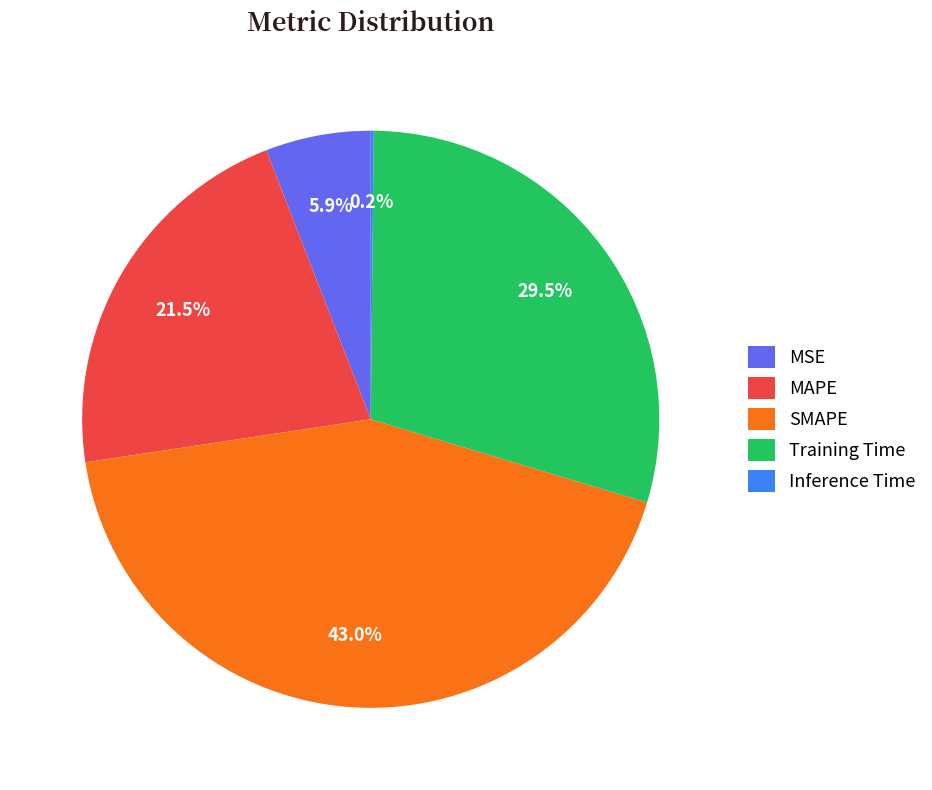

Which slice is the largest?

SMAPE